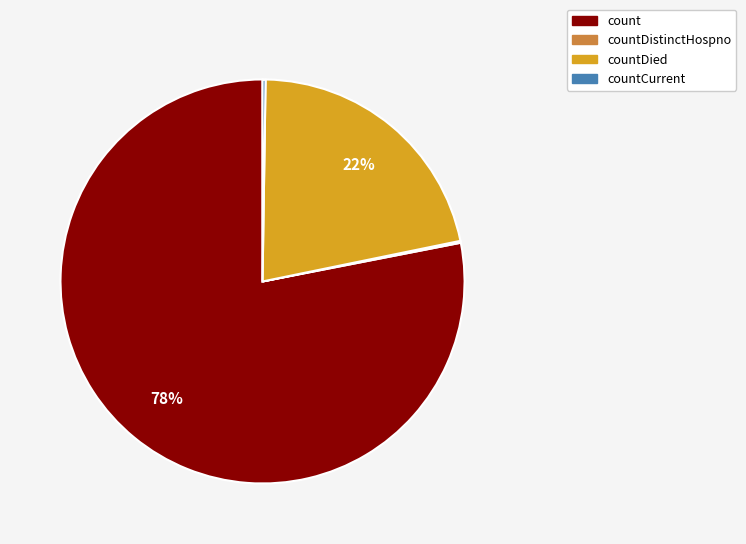

Is there any slice that represents more than half of the pie?

Yes